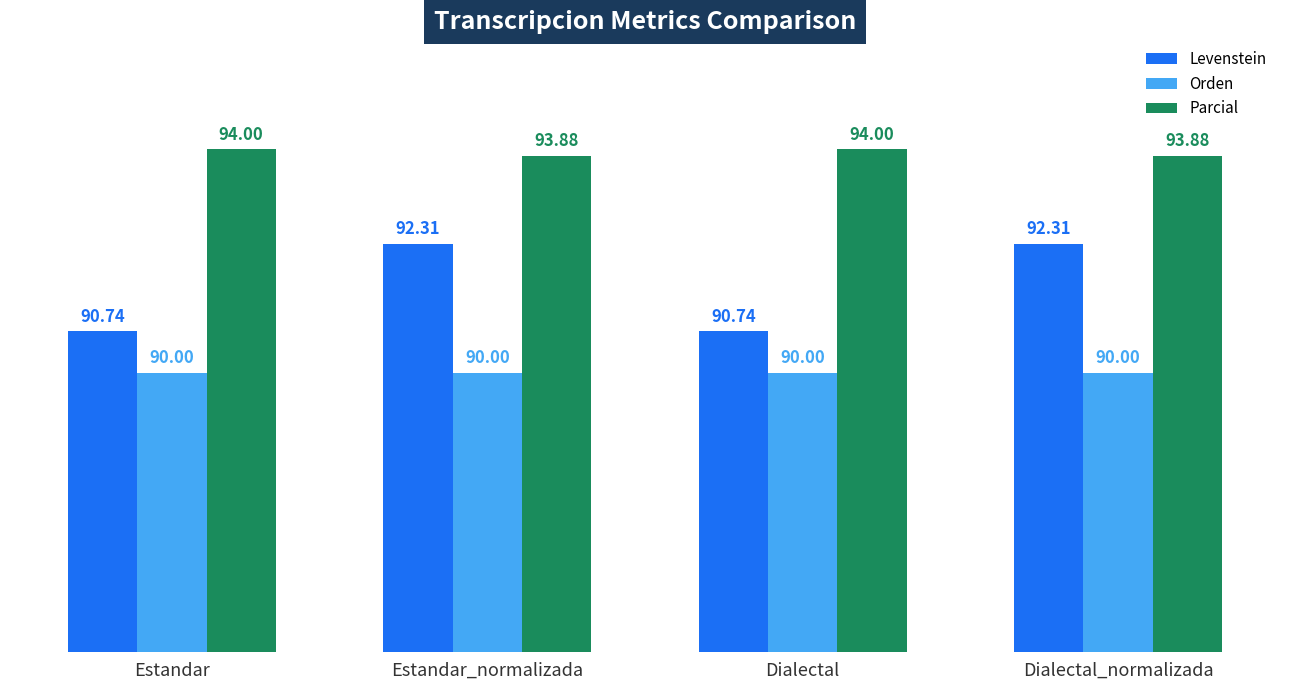

At Dialectal, list the series in order from largest to smallest.

Parcial, Levenstein, Orden